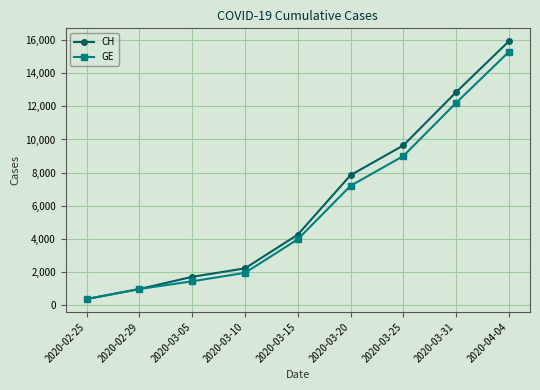

What is the sum of all CH values?

55823